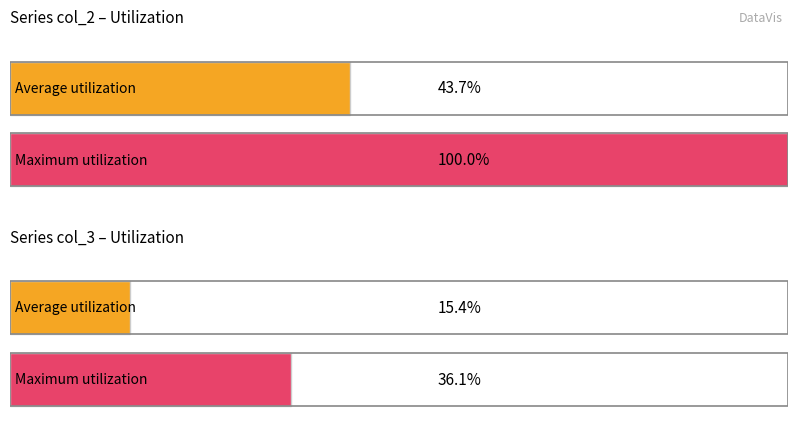

Which series has the largest total across all categories?

col_2